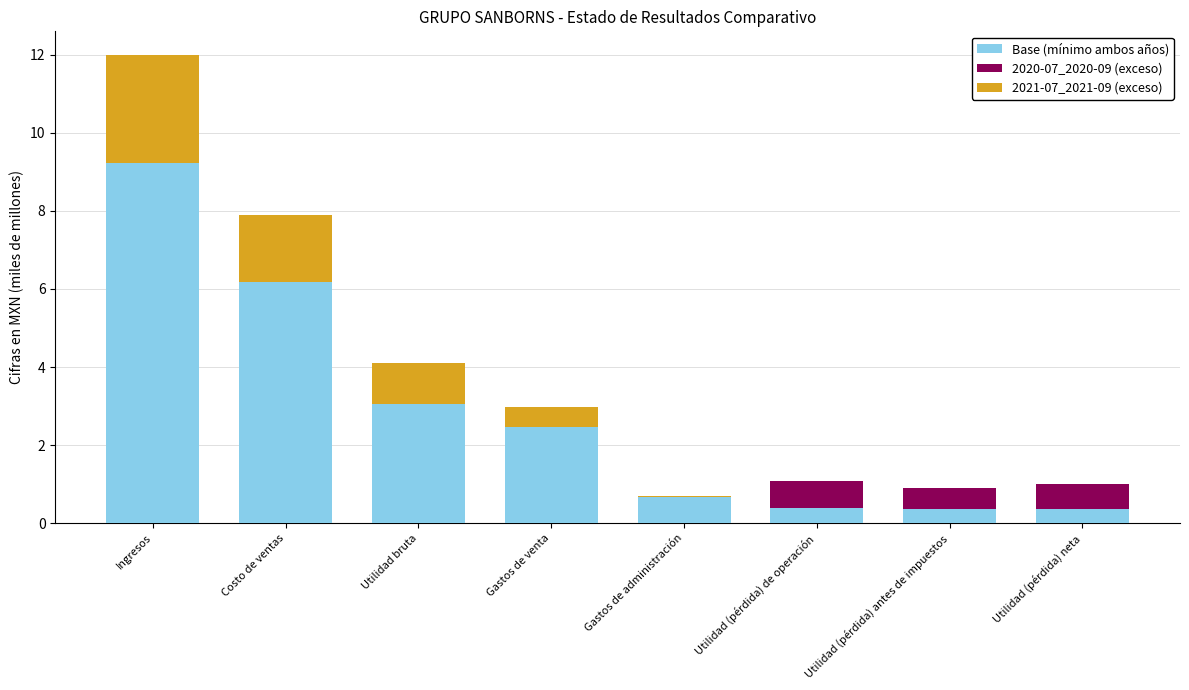

List the labels in order of 2021-07_2021-09 (exceso) value, largest first.

Ingresos, Costo de ventas, Utilidad bruta, Gastos de venta, Gastos de administración, Utilidad (pérdida) de operación, Utilidad (pérdida) antes de impuestos, Utilidad (pérdida) neta